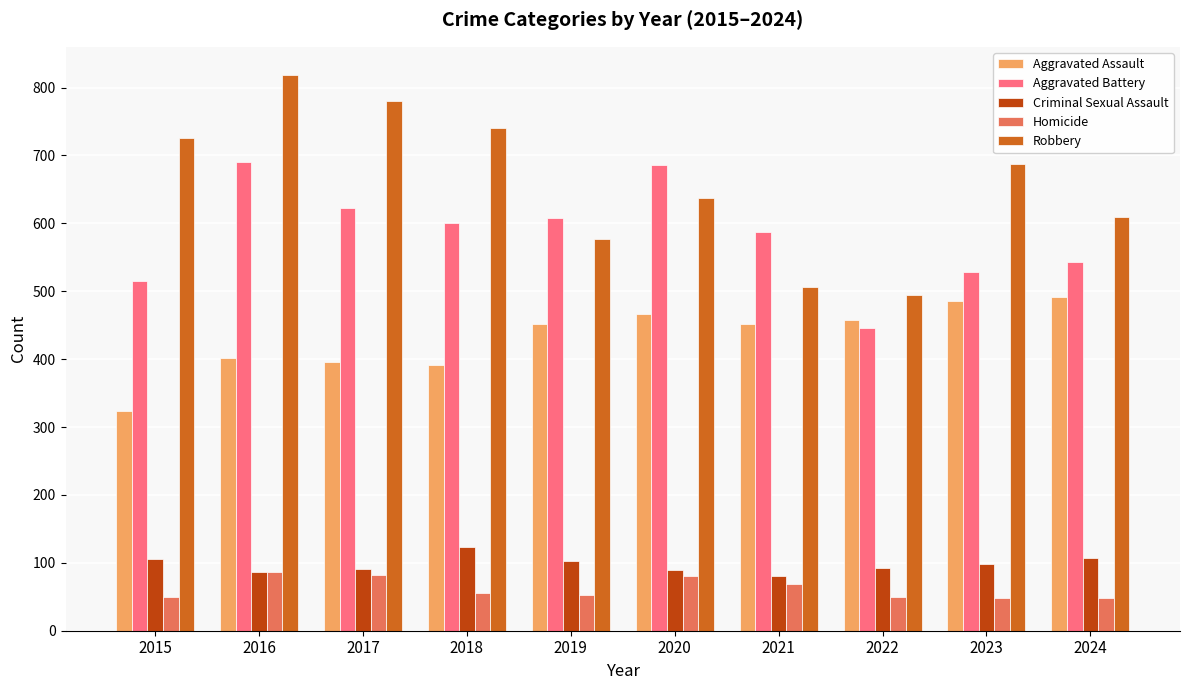

What is the value of the Robbery bar at the 1st from the left?

726